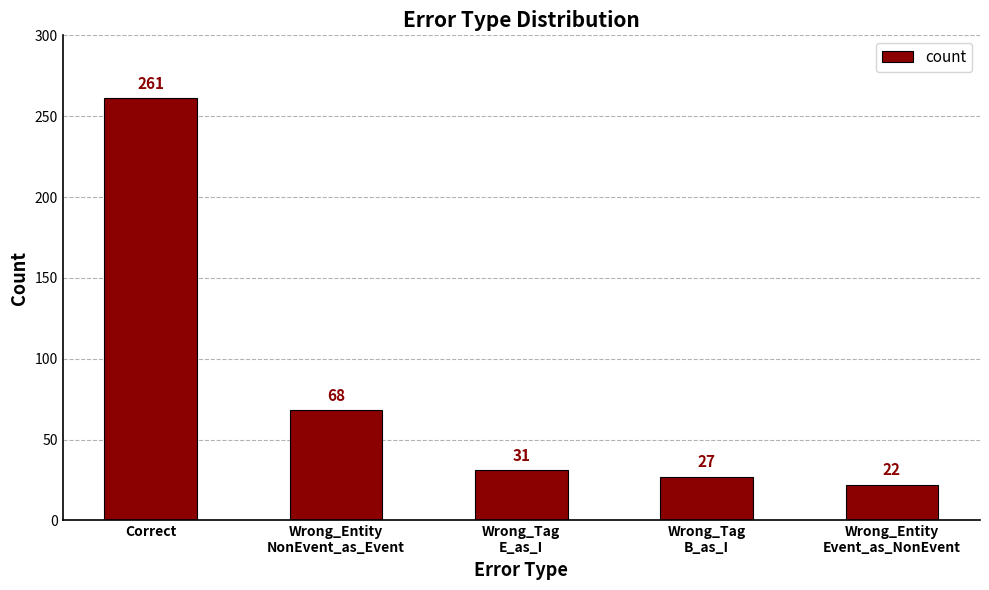

Reading right to left, transcribe all the data shown in this chart.

22	27	31	68	261